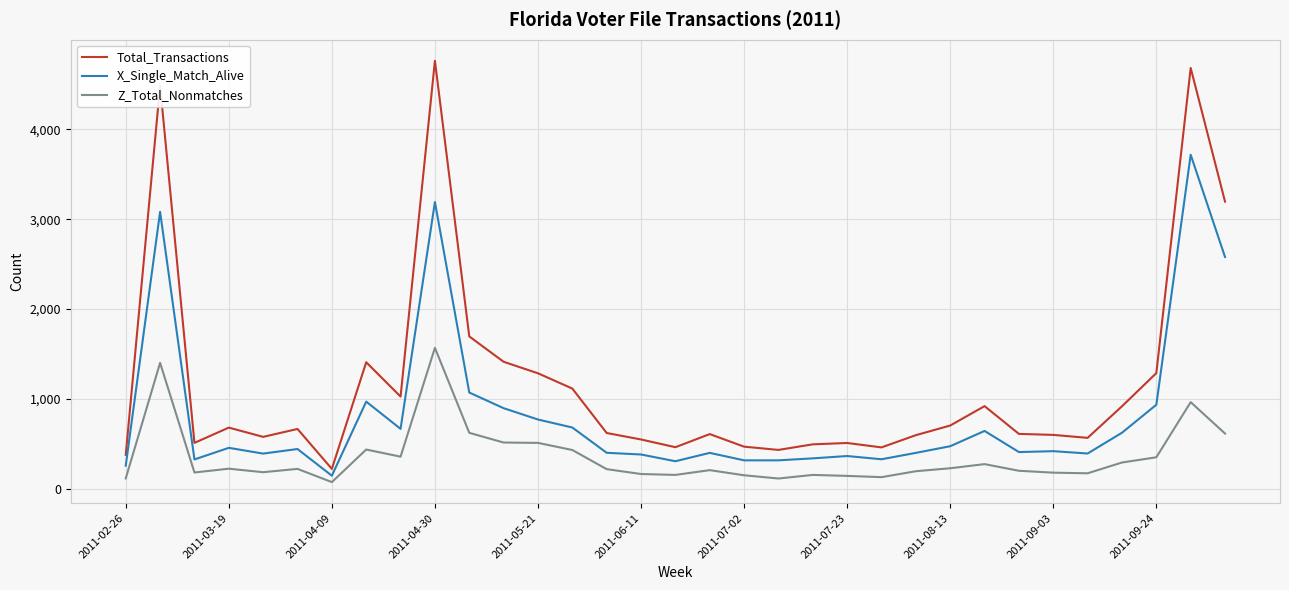

What is the greatest value displayed?

4761